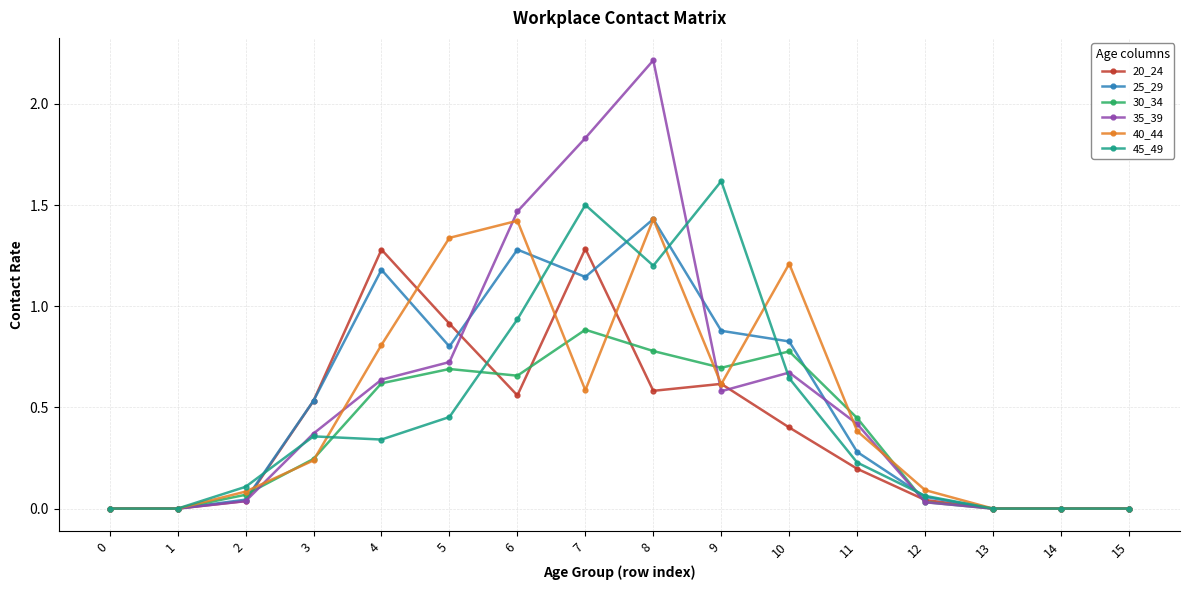

True or false: 20_24 has more than 1 interior local peaks.

True